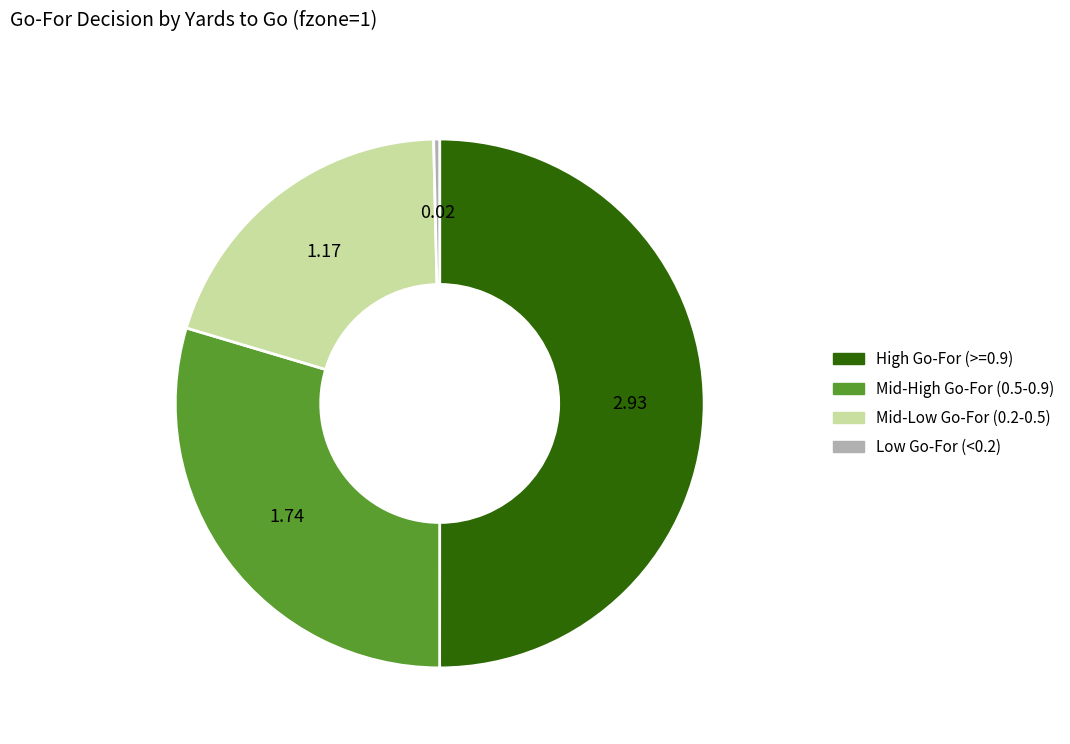

How many segments does this pie chart have?

4